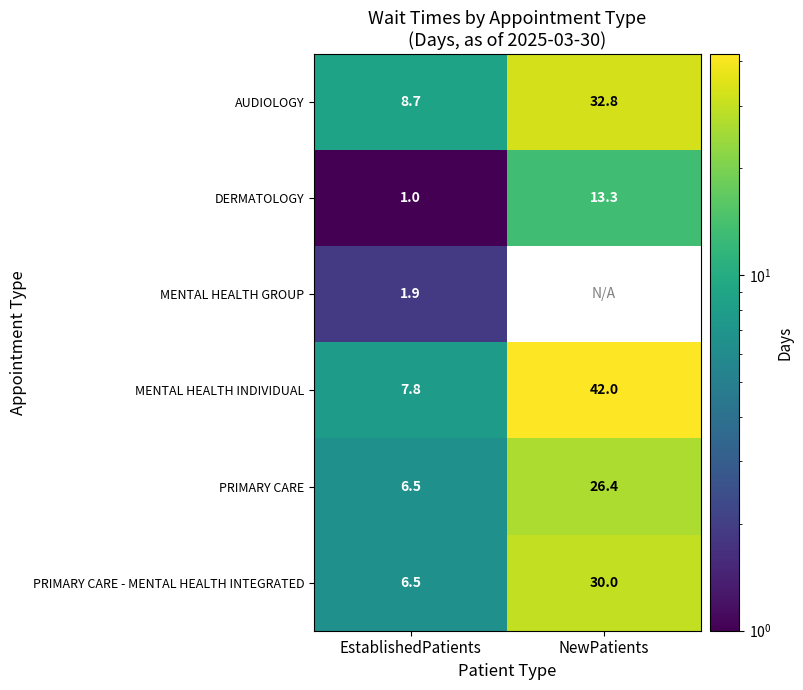

At how many categories does at least one series exceed 8?

2